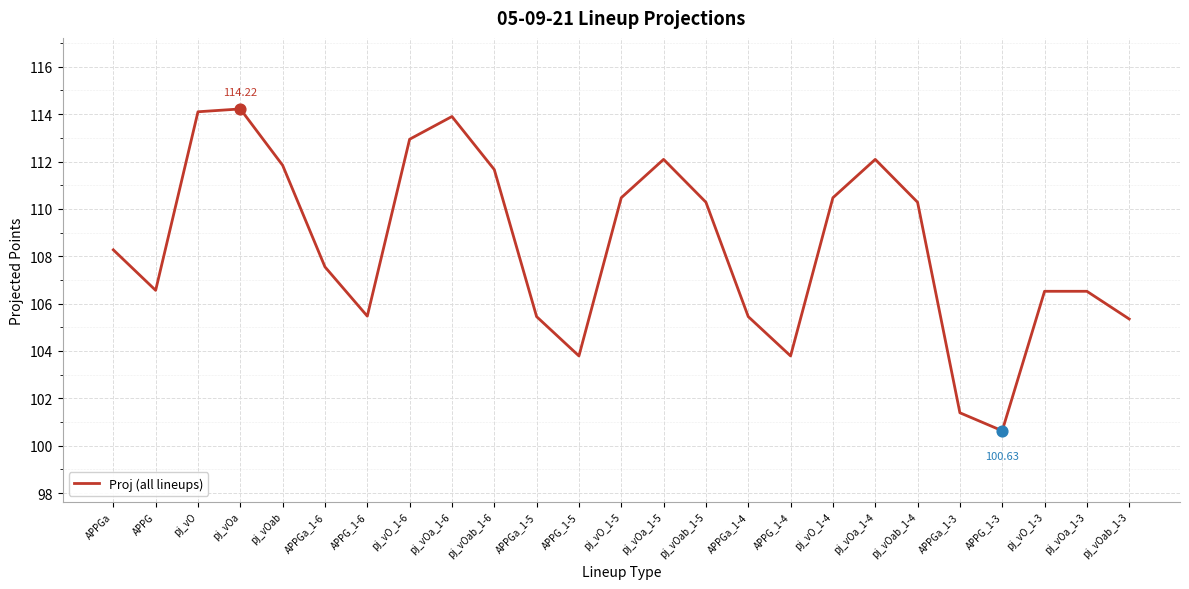

Which has a higher value, pj_vOab_1-3 or pj_vO_1-6?

pj_vO_1-6